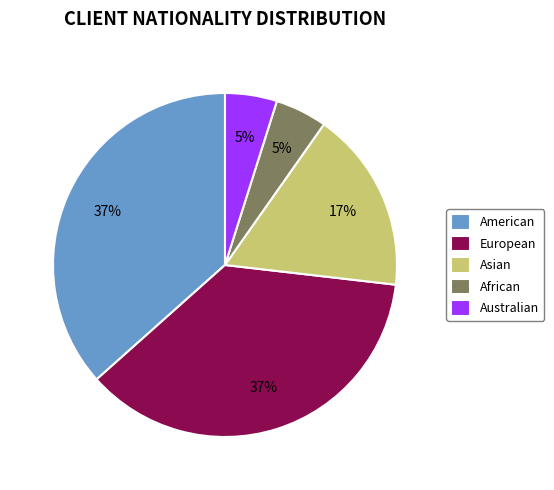

What percentage is the American slice, to the nearest percent?

37%